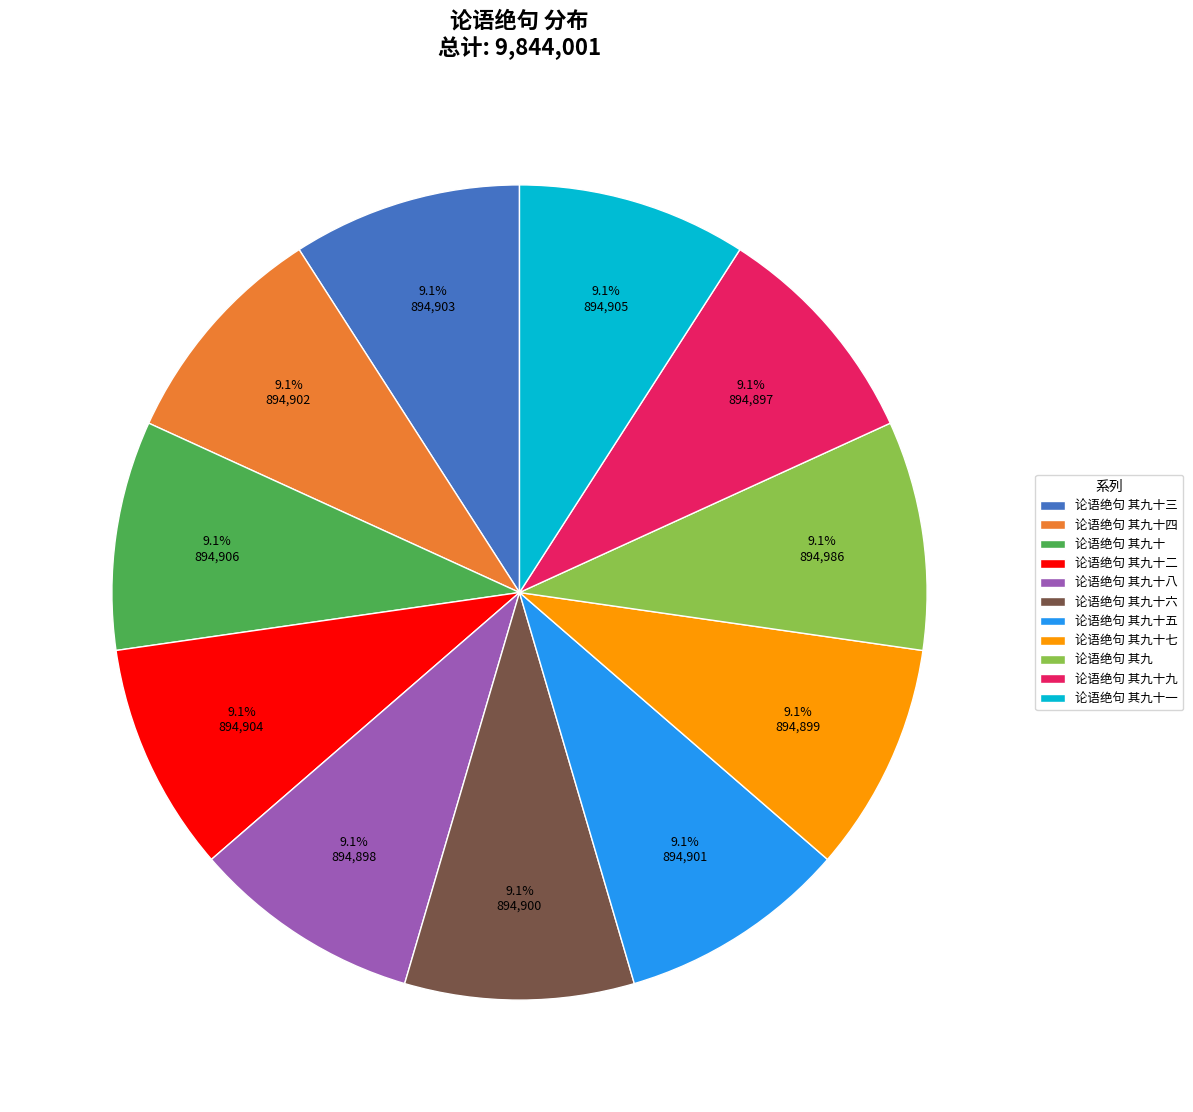

What is the ratio of the value at 论语绝句 其九十七 to the value at 论语绝句 其九十六?

1.0